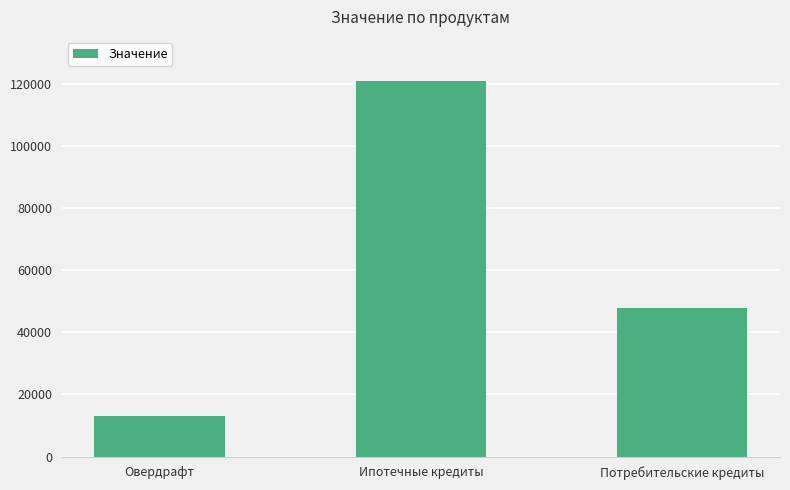

True or false: the data shows 120827.6 at Ипотечные кредиты.

True